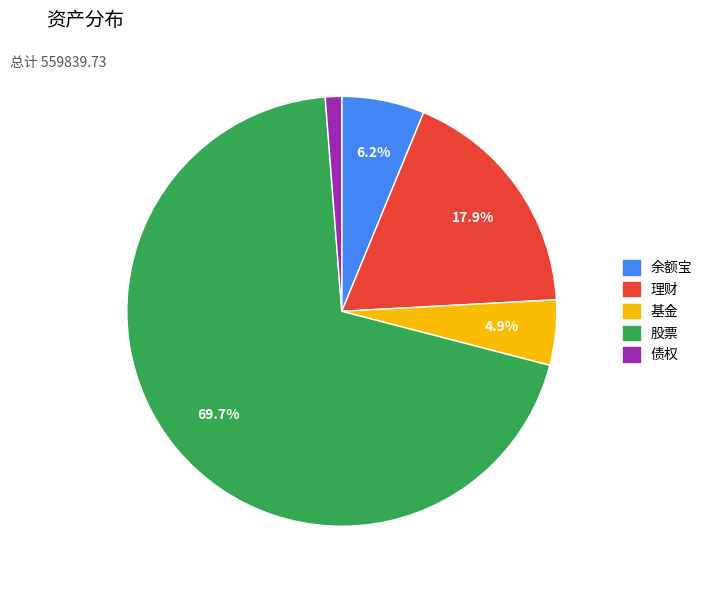

How many slices are in this pie chart?

5